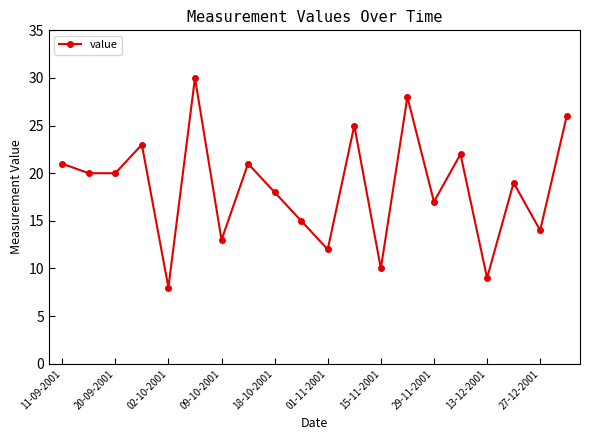

What is the maximum value shown in the chart?

30